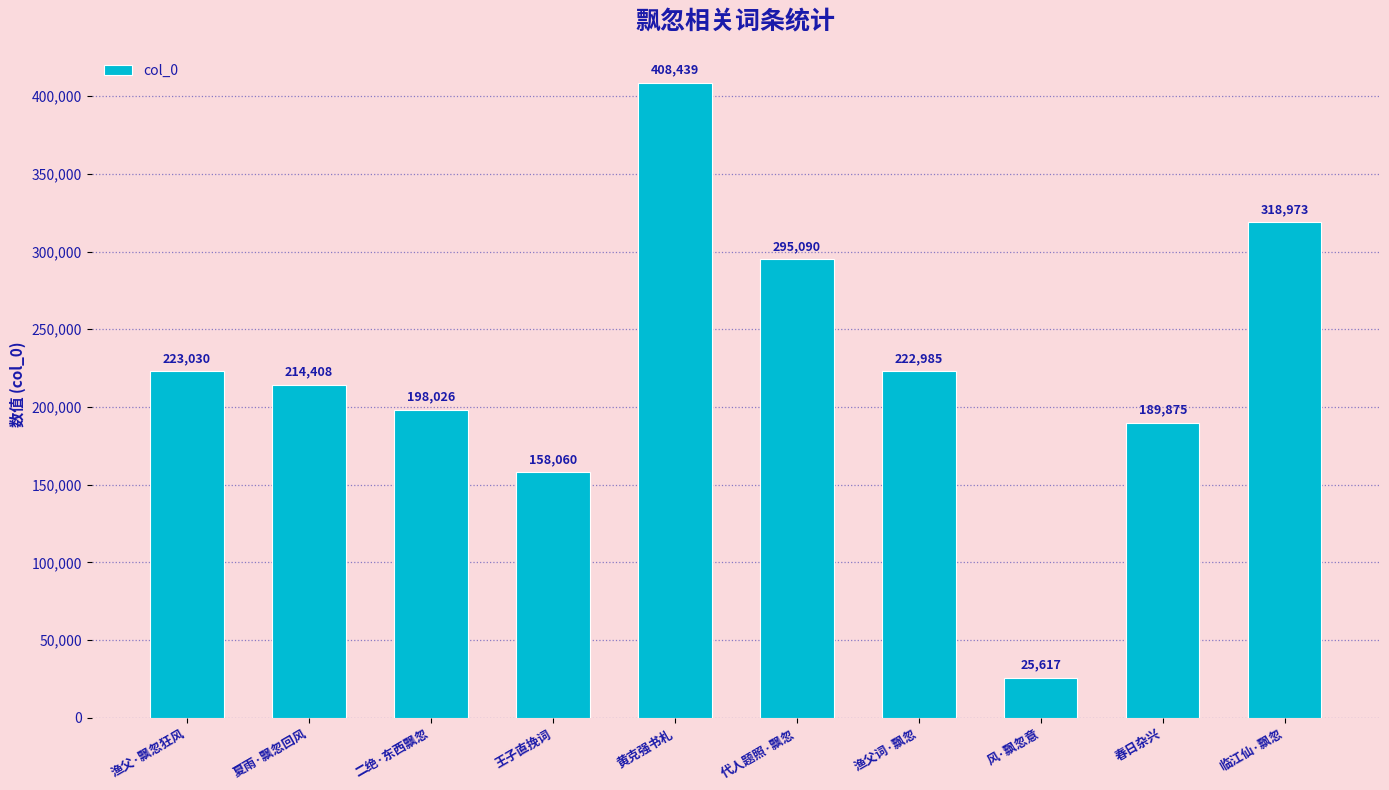

What is the label of the 6th bar from the left?

代人题照·飘忽